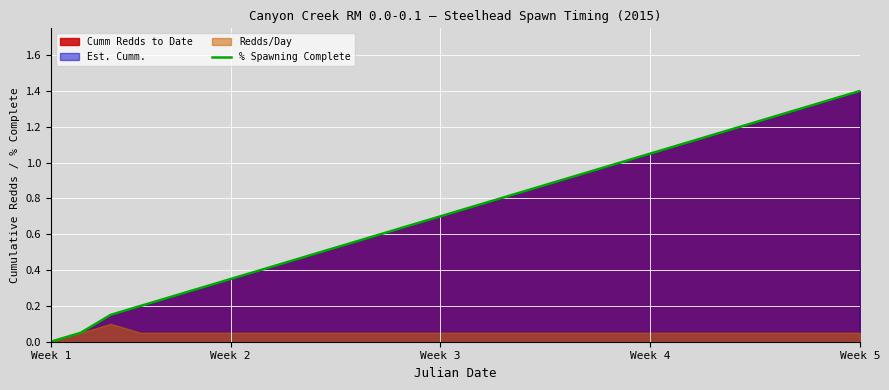

Where is the data nearest to the value 0?

Week 1